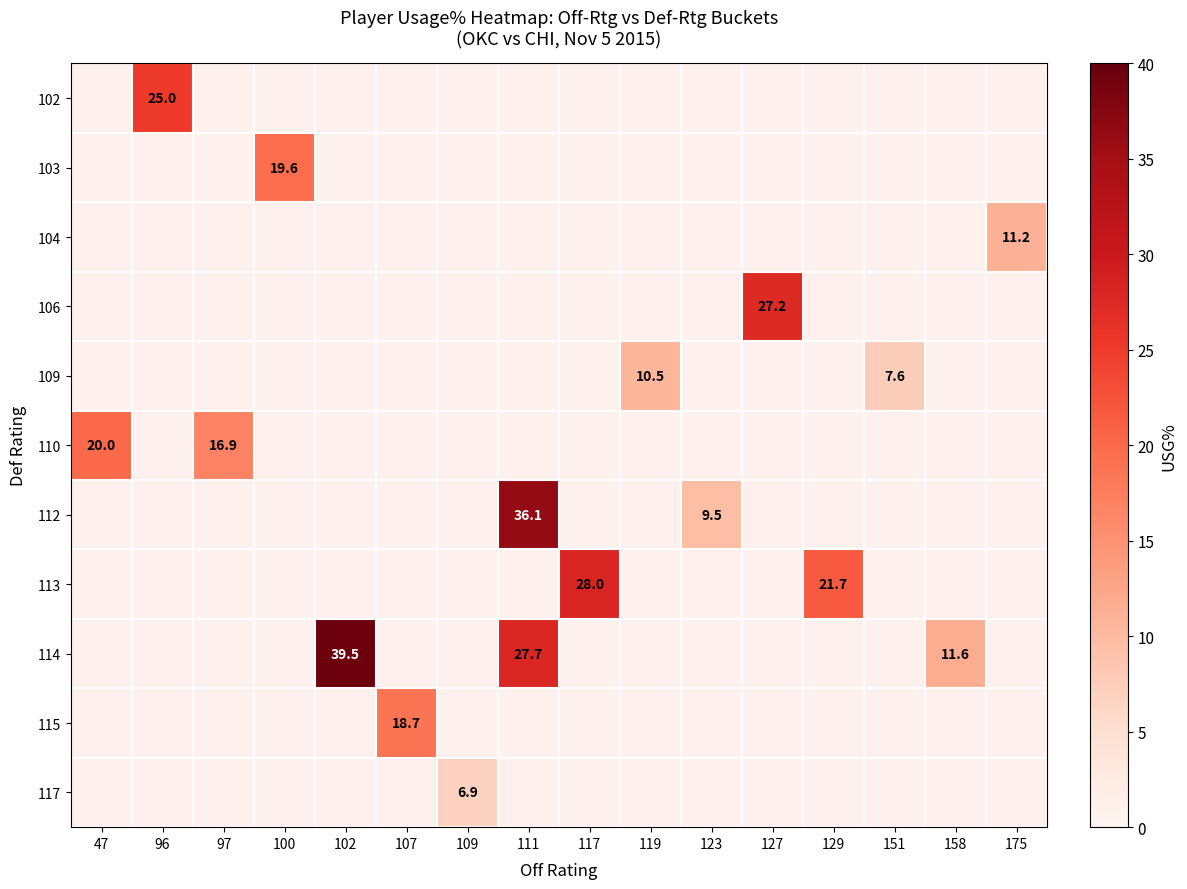

Which label corresponds to the largest value in the chart?

102